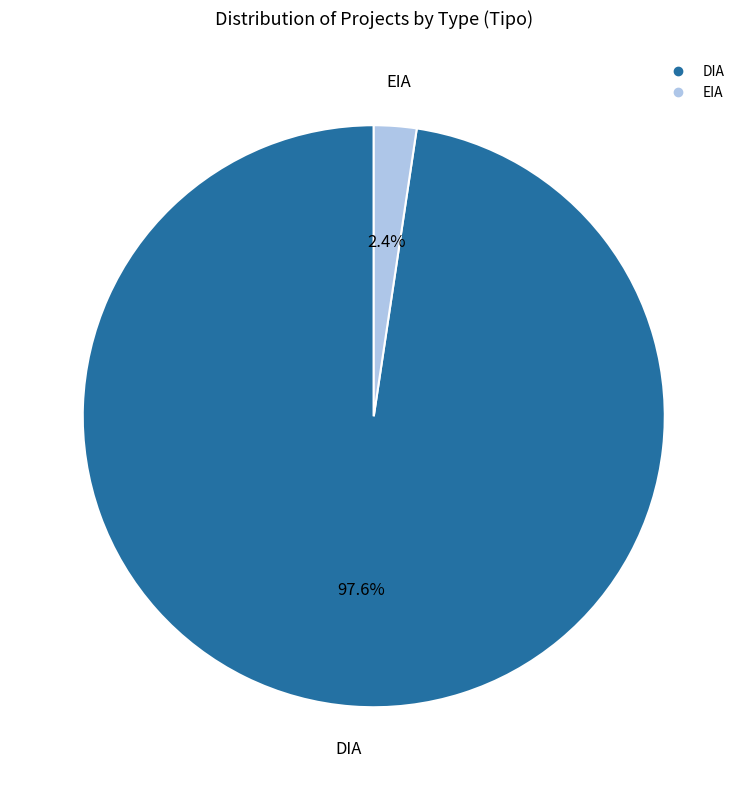

To the nearest percent, what is the average slice percentage?

50%